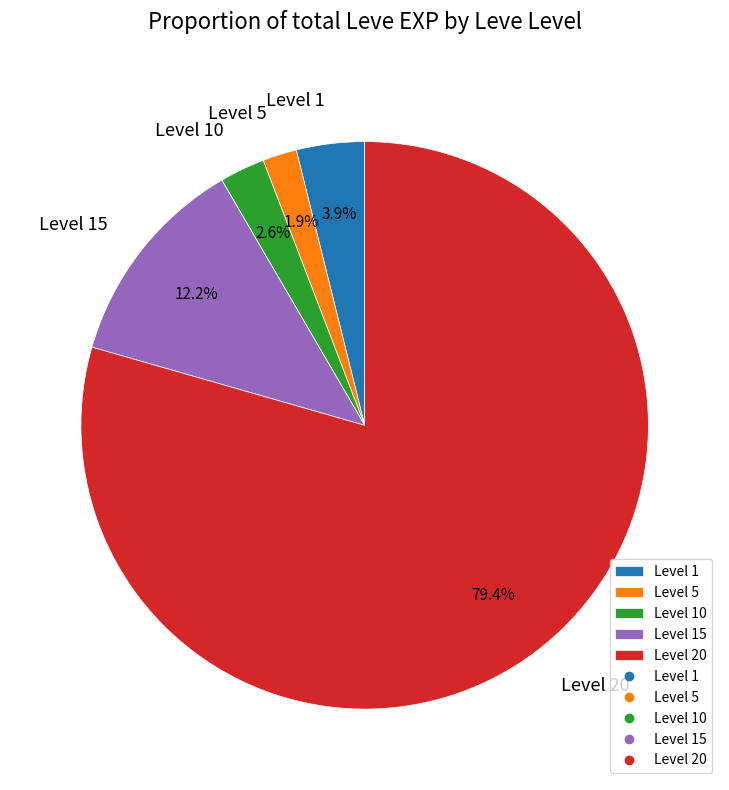

Which has a higher value, Level 10 or Level 15?

Level 15